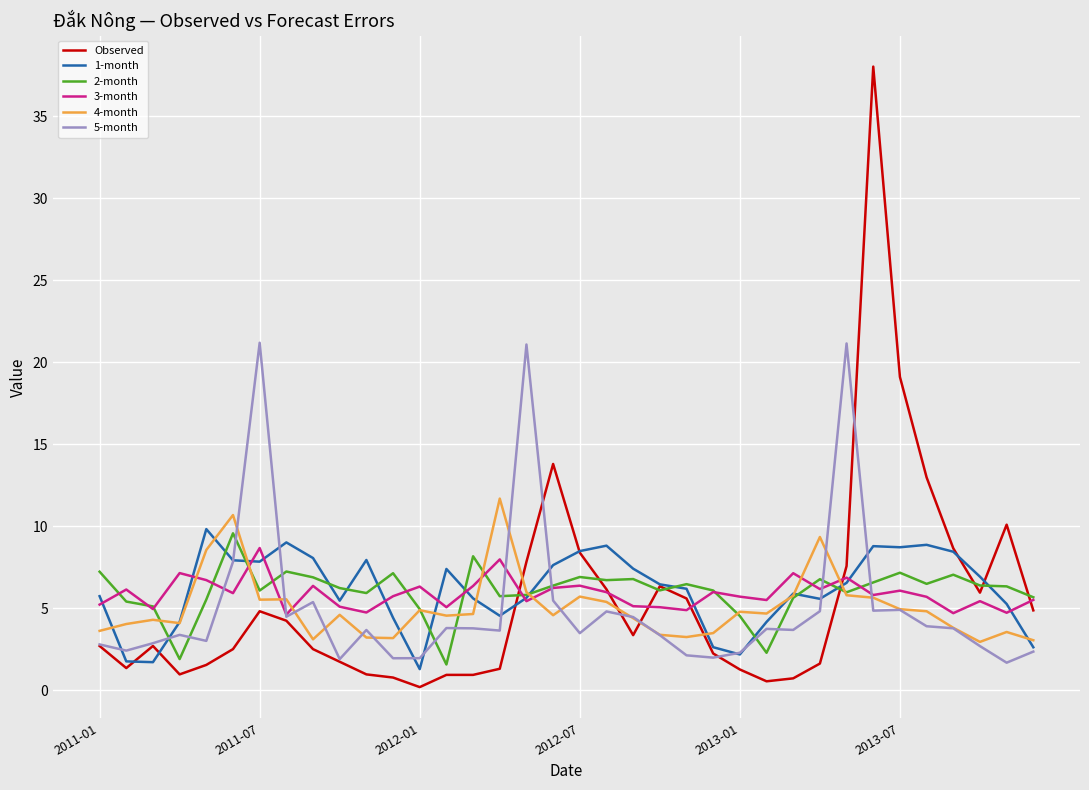

Which series has the widest spread of values?

Observed